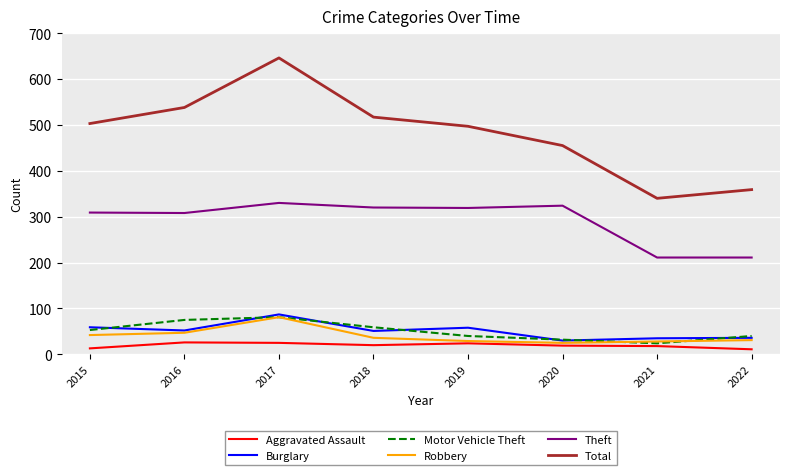

At which label does Total reach its minimum?

2021